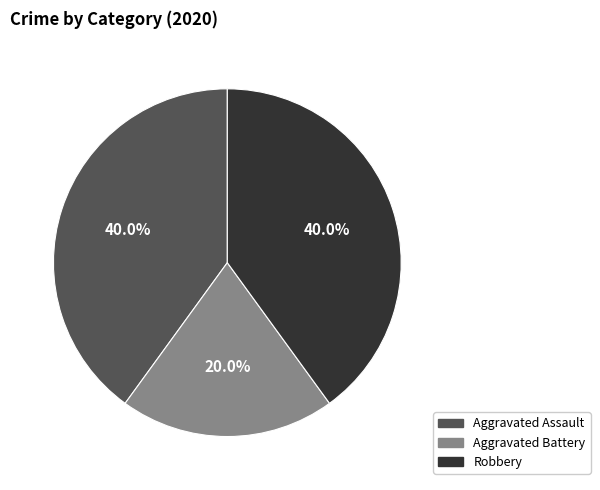

Approximately how many times larger is the value at Aggravated Assault compared to Aggravated Battery?

2.0